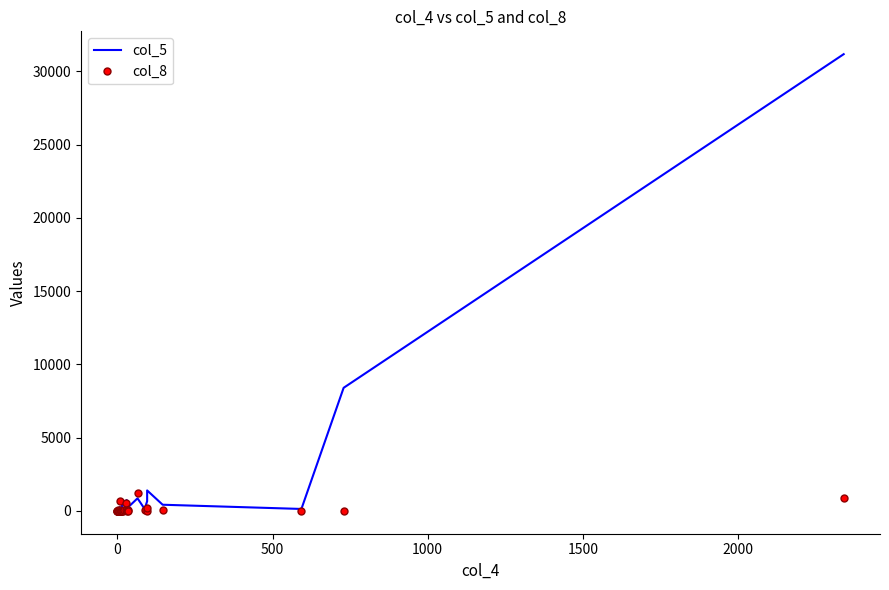

How many lines are shown in the chart?

2